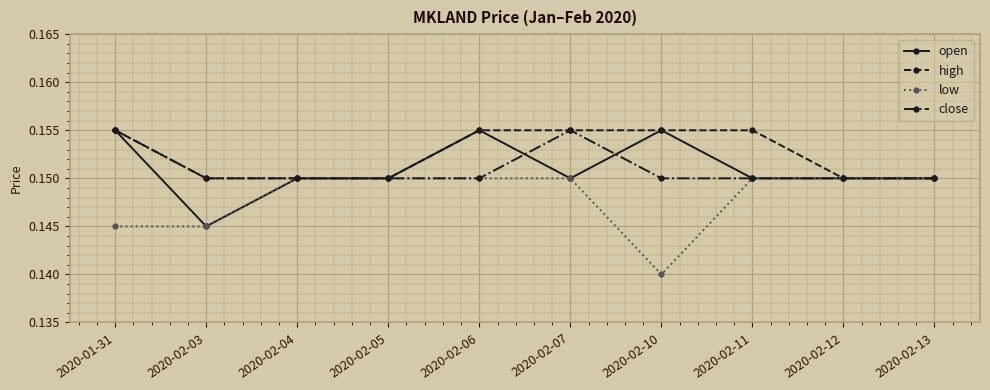

True or false: high has a value of 0.0 at 2020-02-03.

False